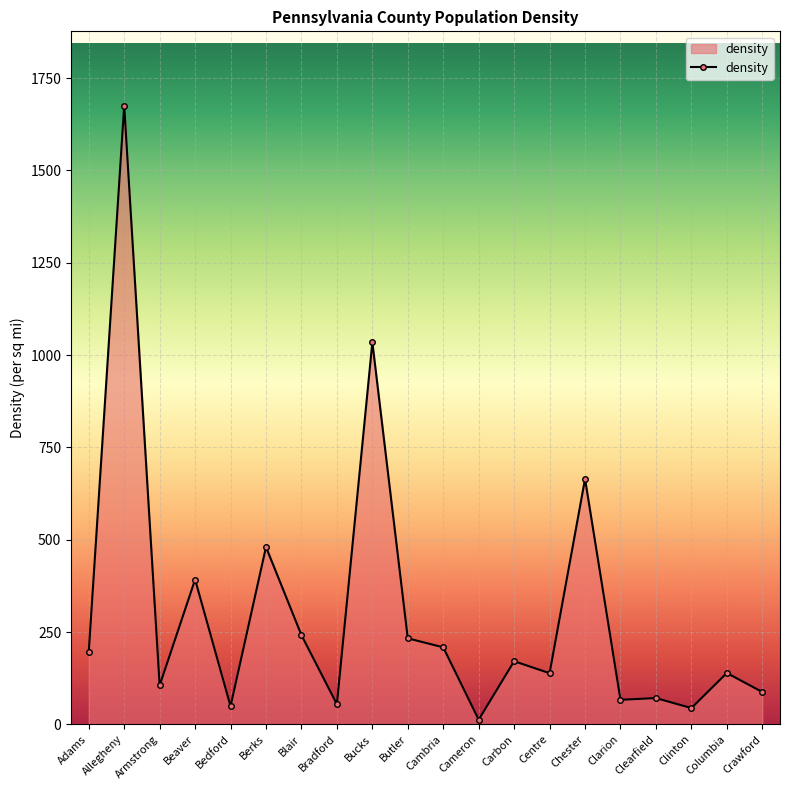

Where does the data first go above 171?

Adams